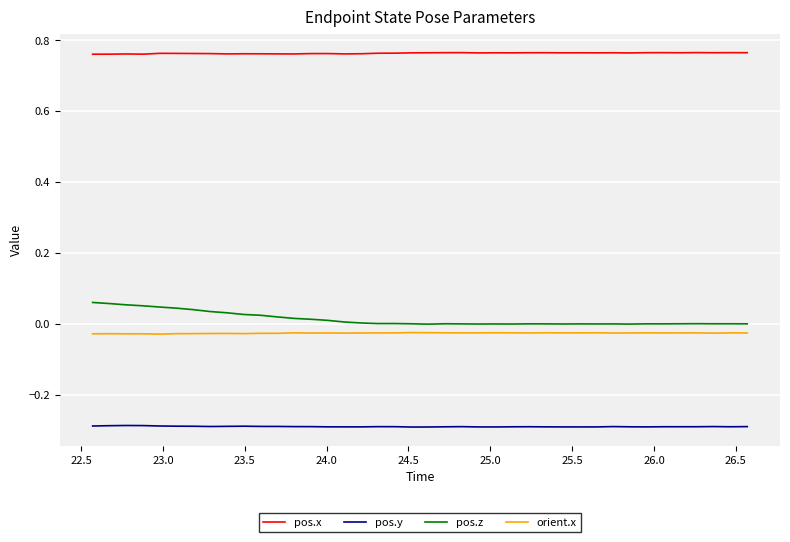

Which series has the largest range (max minus min)?

pos.z